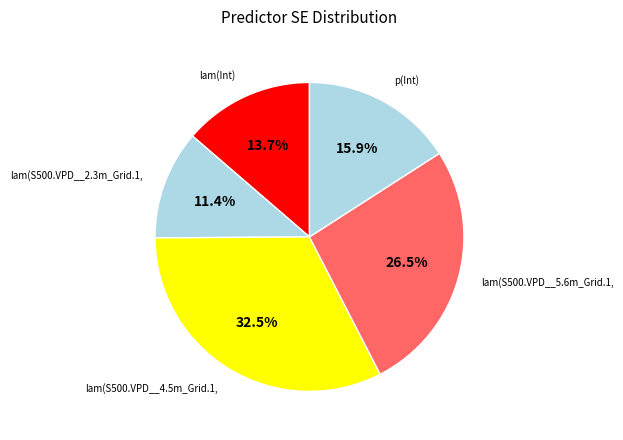

How many segments does this pie chart have?

5